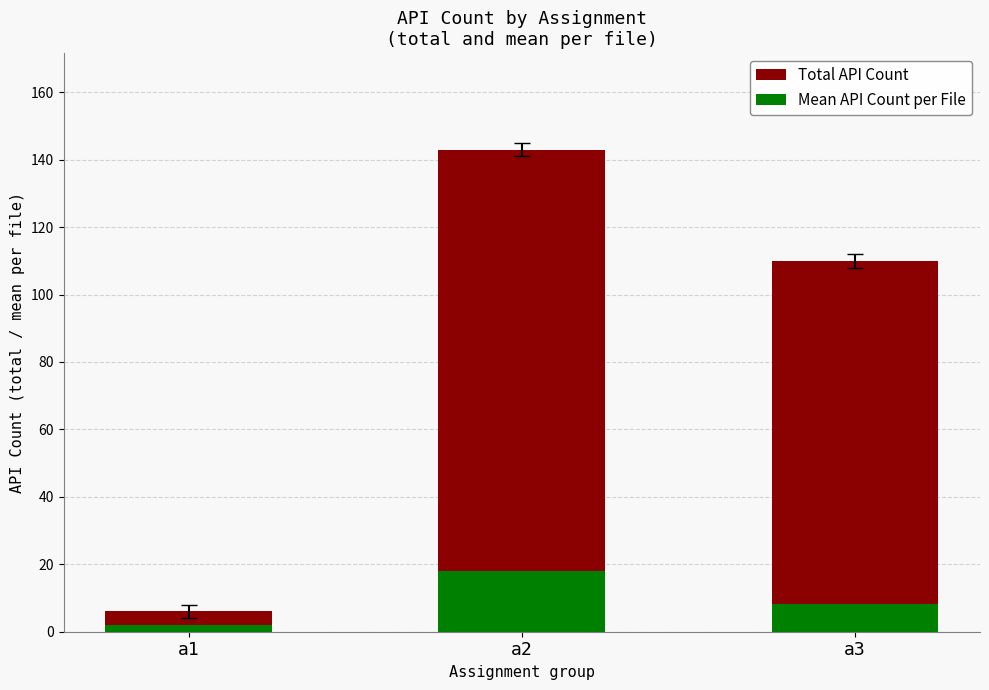

What are all the series names shown in the legend?

Total API Count, Mean API Count per File